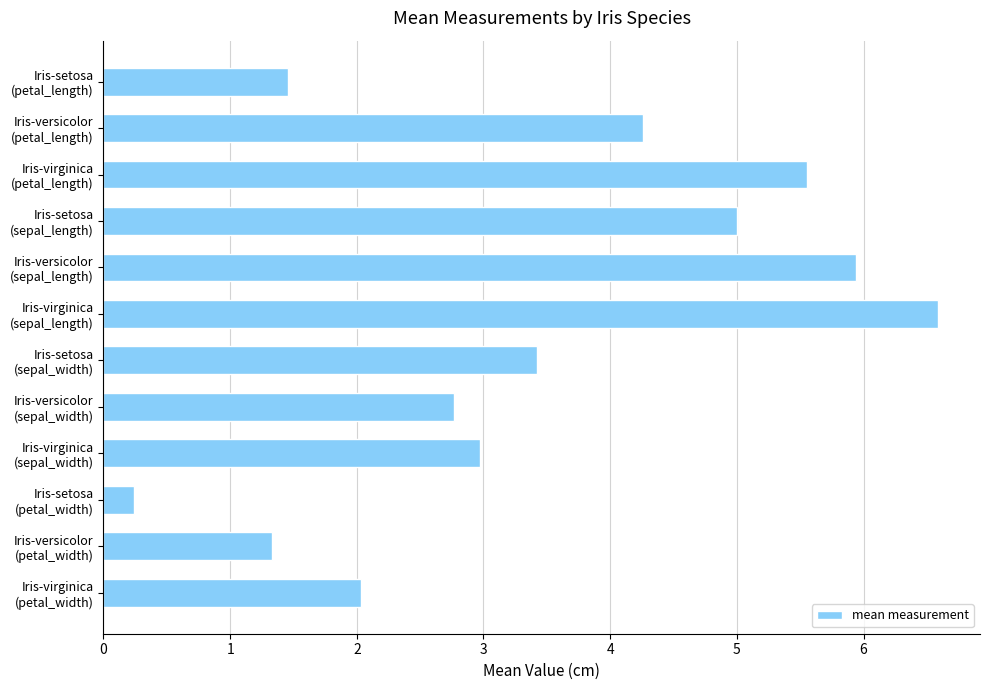

What is the difference between the second highest and minimum values?

5.7